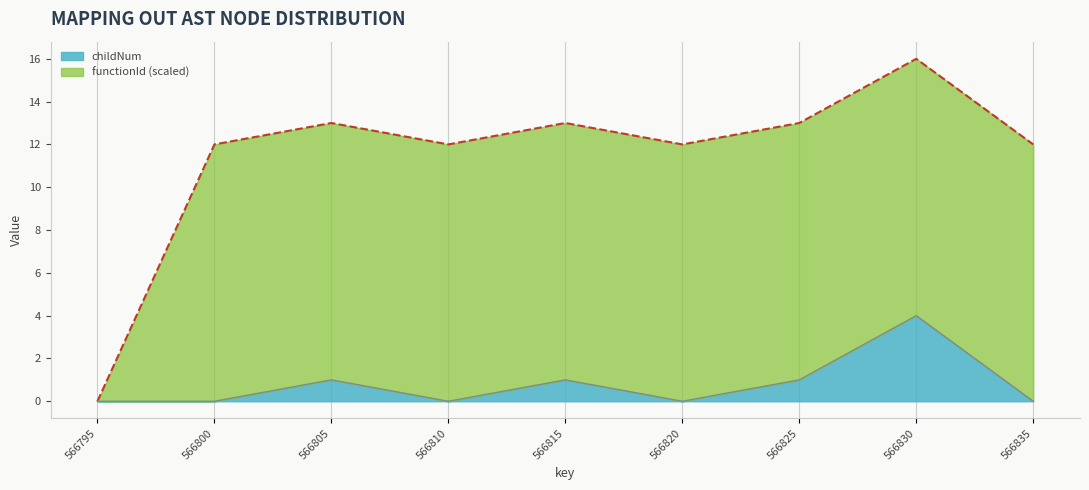

What is the average value?

1